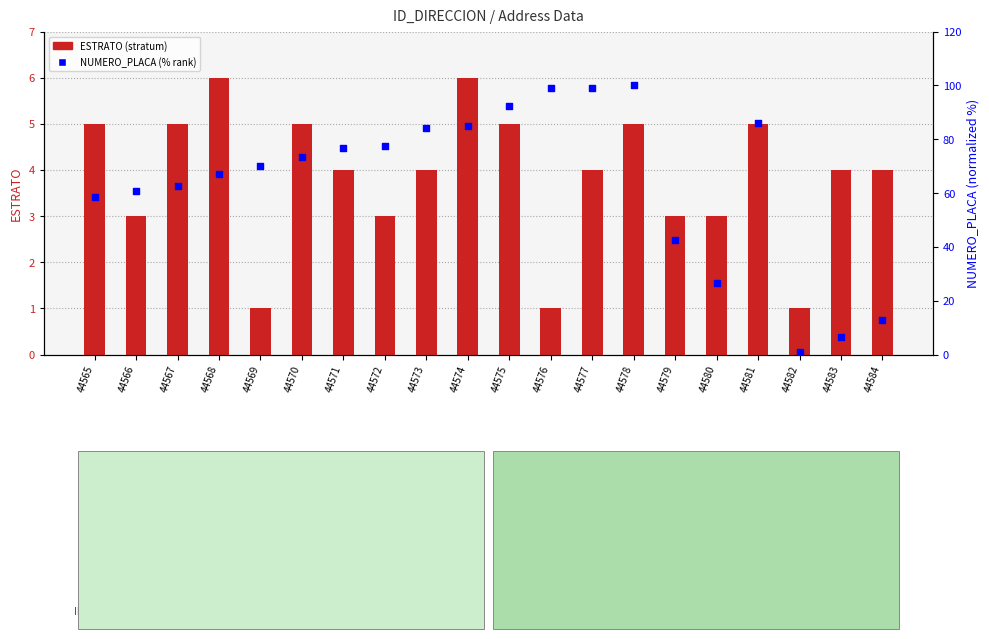

At how many categories does at least one series exceed 40?

16